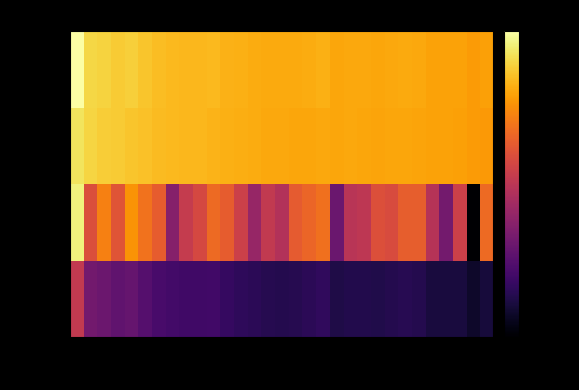

Reading right to left, extract all data points from this chart.

64: -17.0	-17.8	-16.9	-17.0	-16.9	-16.2	-15.9	-16.1	-16.4	-16.3	-16.2	-16.5	-15.5	-15.7	-16.0	-16.1	-16.1	-15.7	-15.5	-15.1	-14.4	-14.5	-14.5	-14.2	-13.9	-13.0	-12.0	-12.3	-11.5	-11.1	-5.6
128: -1.5	-19.9	-4.9	-11.0	-6.4	-2.3	-2.3	-3.8	-3.5	-5.9	-6.3	-11.7	-1.0	-1.8	-2.5	-6.7	-5.7	-8.6	-4.8	-2.4	-1.4	-4.1	-5.5	-9.8	-2.4	-0.9	1.2	-3.0	-0.0	-3.6	6.5
512: 1.4	1.5	1.9	1.9	1.9	2.1	2.2	2.2	2.1	2.2	2.3	2.2	2.3	2.2	2.2	2.3	2.3	2.6	2.6	2.7	3.0	3.1	3.2	3.3	3.3	3.7	3.9	4.2	4.4	4.8	5.7
1024: 1.9	1.5	2.0	2.0	2.0	2.3	2.5	2.4	2.2	2.3	2.3	2.2	2.7	2.6	2.4	2.4	2.4	2.6	2.7	2.9	3.3	3.2	3.2	3.3	3.5	3.9	4.4	4.3	4.7	4.9	7.6